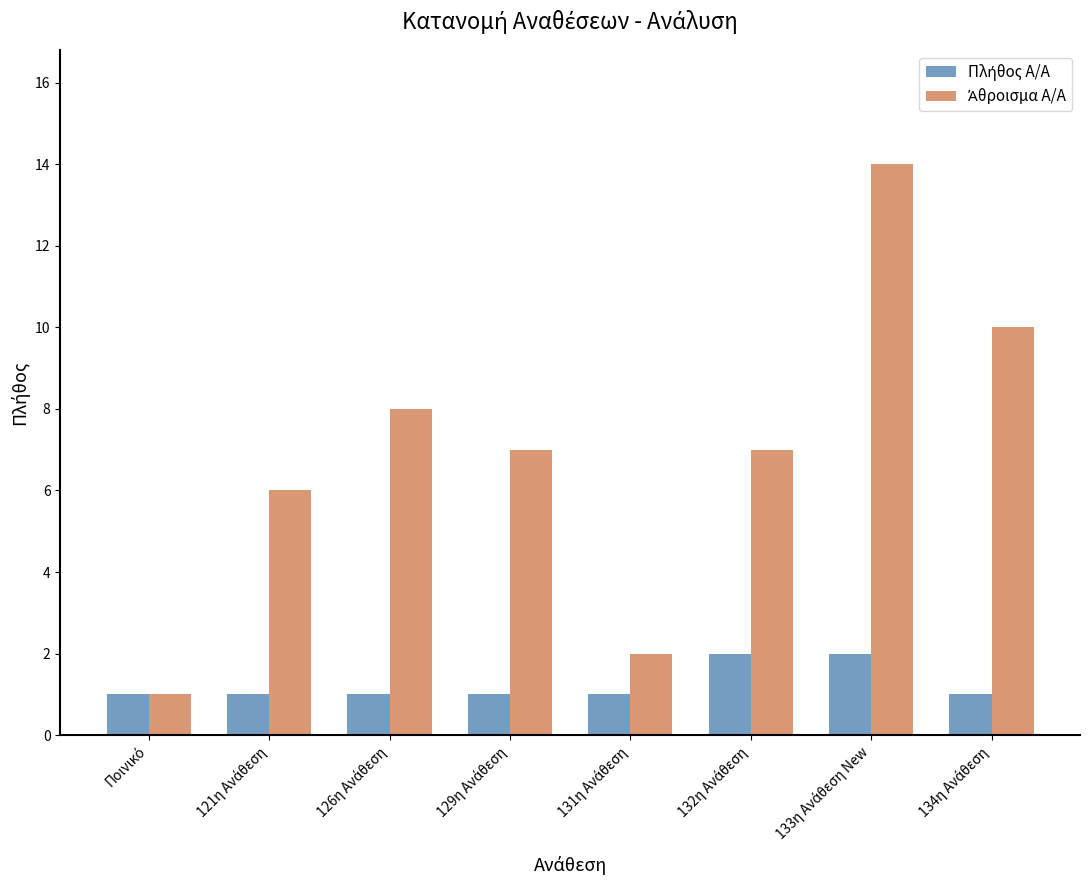

What is the maximum value shown in the chart?

14